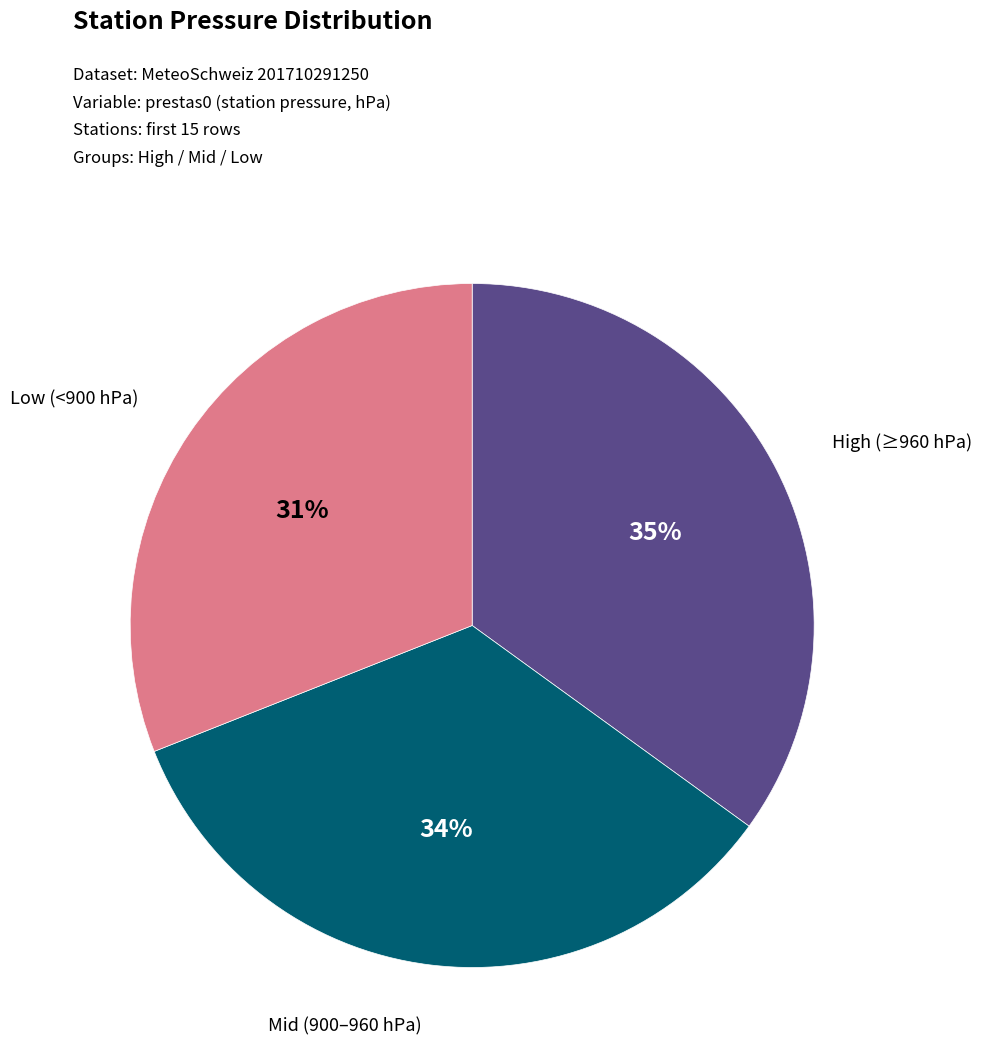

Does any single category account for the majority?

No